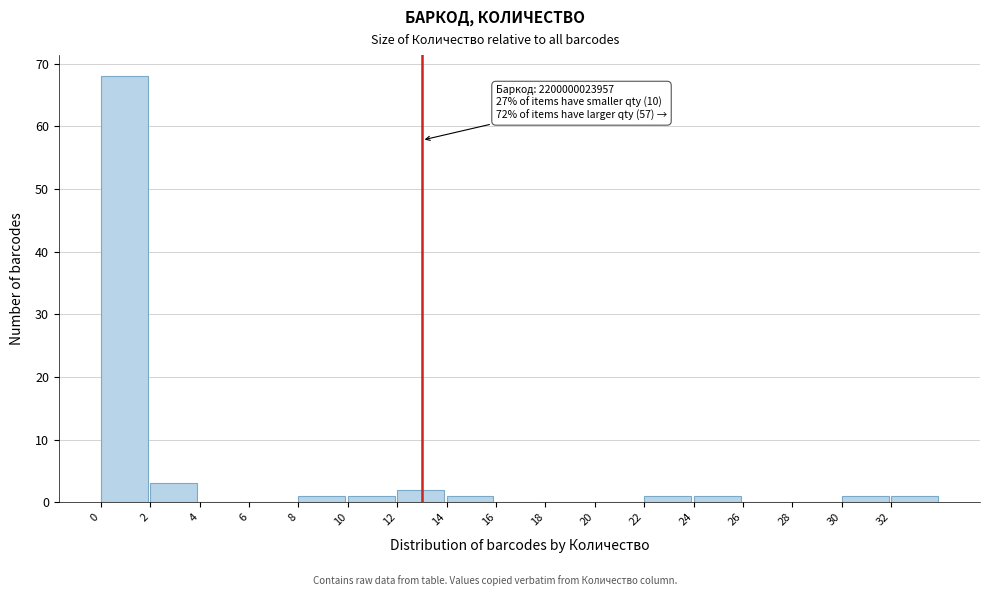

Which range on the x-axis has the tallest bar?

0 to 2